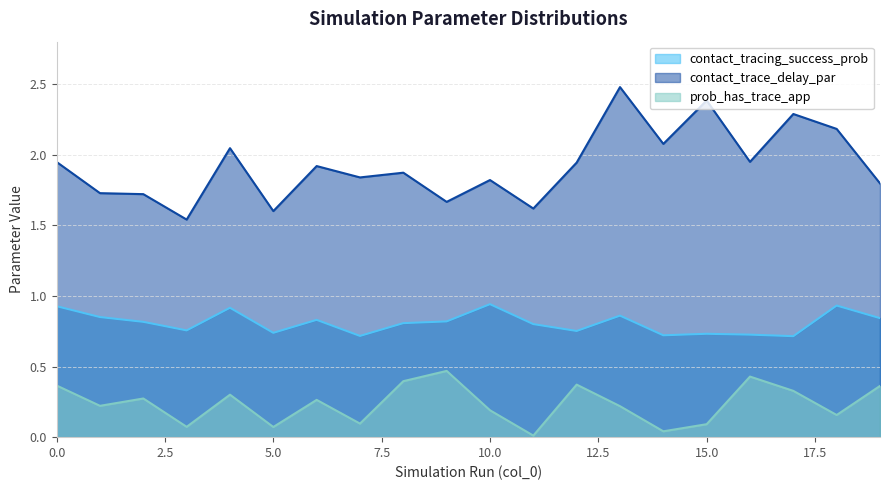

At which label is prob_has_trace_app closest to 0?

11